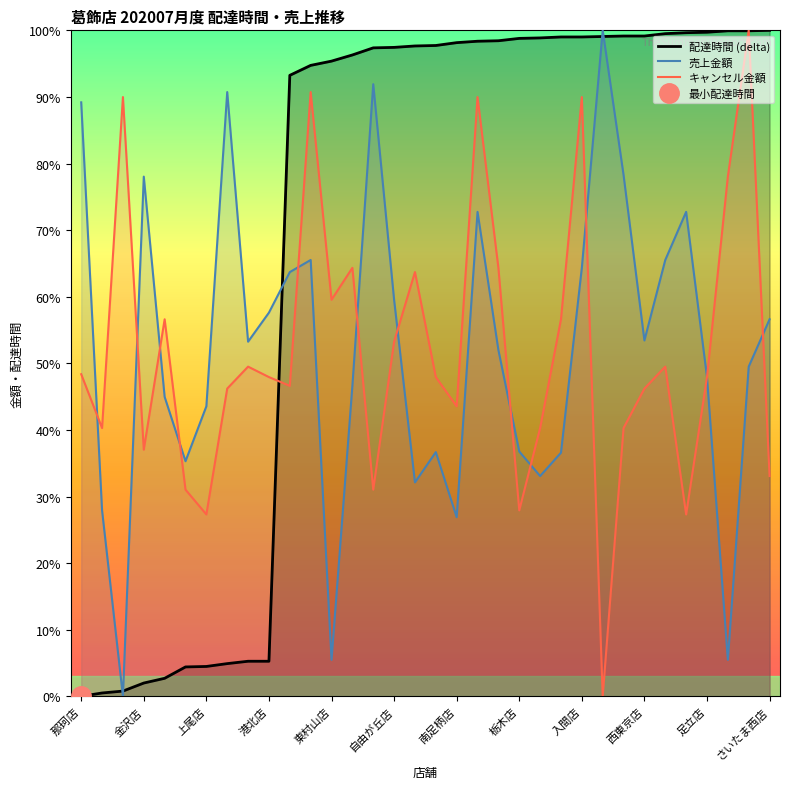

What value does the 配達時間 (delta) series have at 西東京店?

99.1